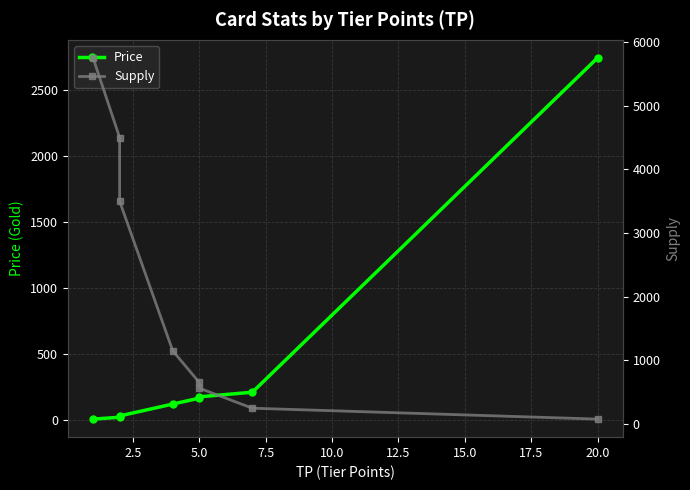

How many times do Supply and Price cross each other?

1